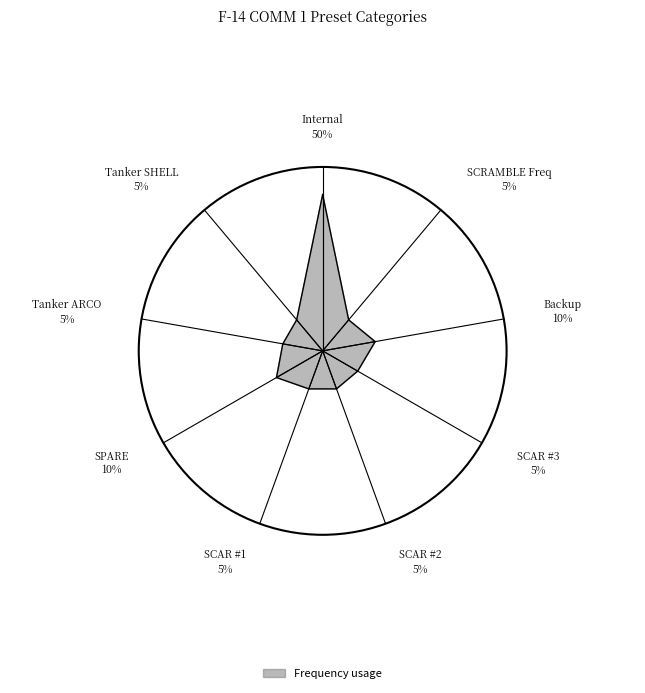

Rank the categories by value from lowest to highest.

Tanker SHELL, Tanker ARCO, SCAR #1, SCAR #2, SCAR #3, SCRAMBLE Freq, SPARE, Backup, Internal